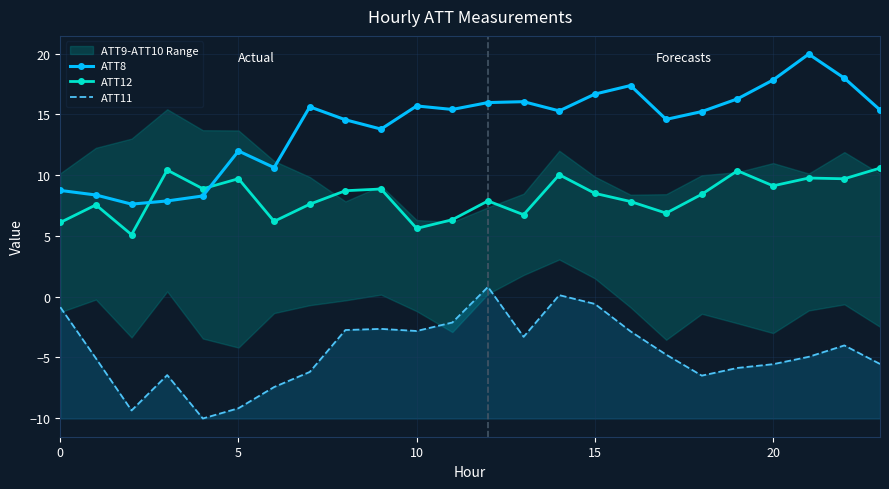

How many lines are shown in the chart?

3